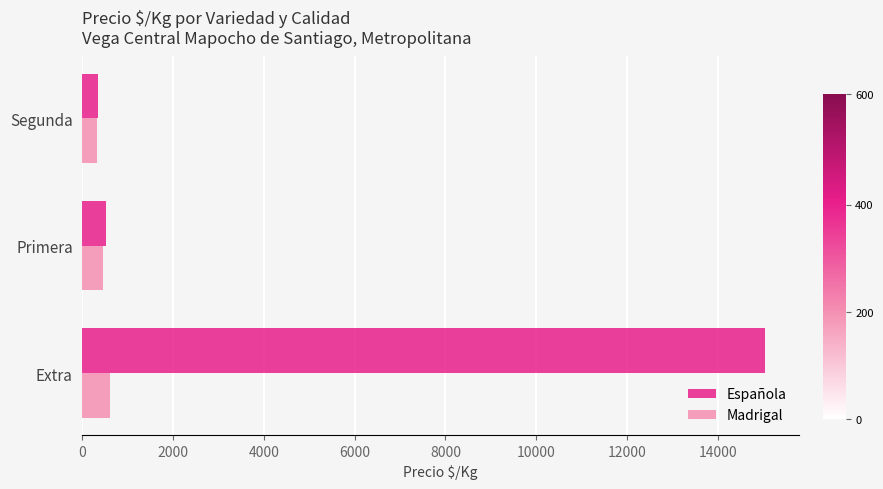

What is the approximate value of Española at Extra?

15039.1